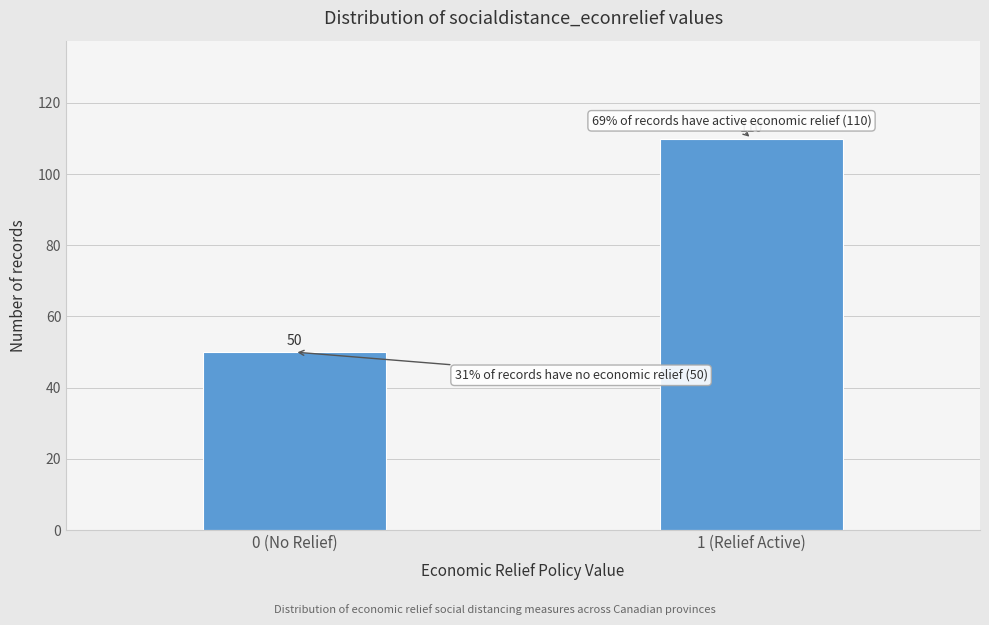

Reading left to right, extract all data points from this chart.

50	110